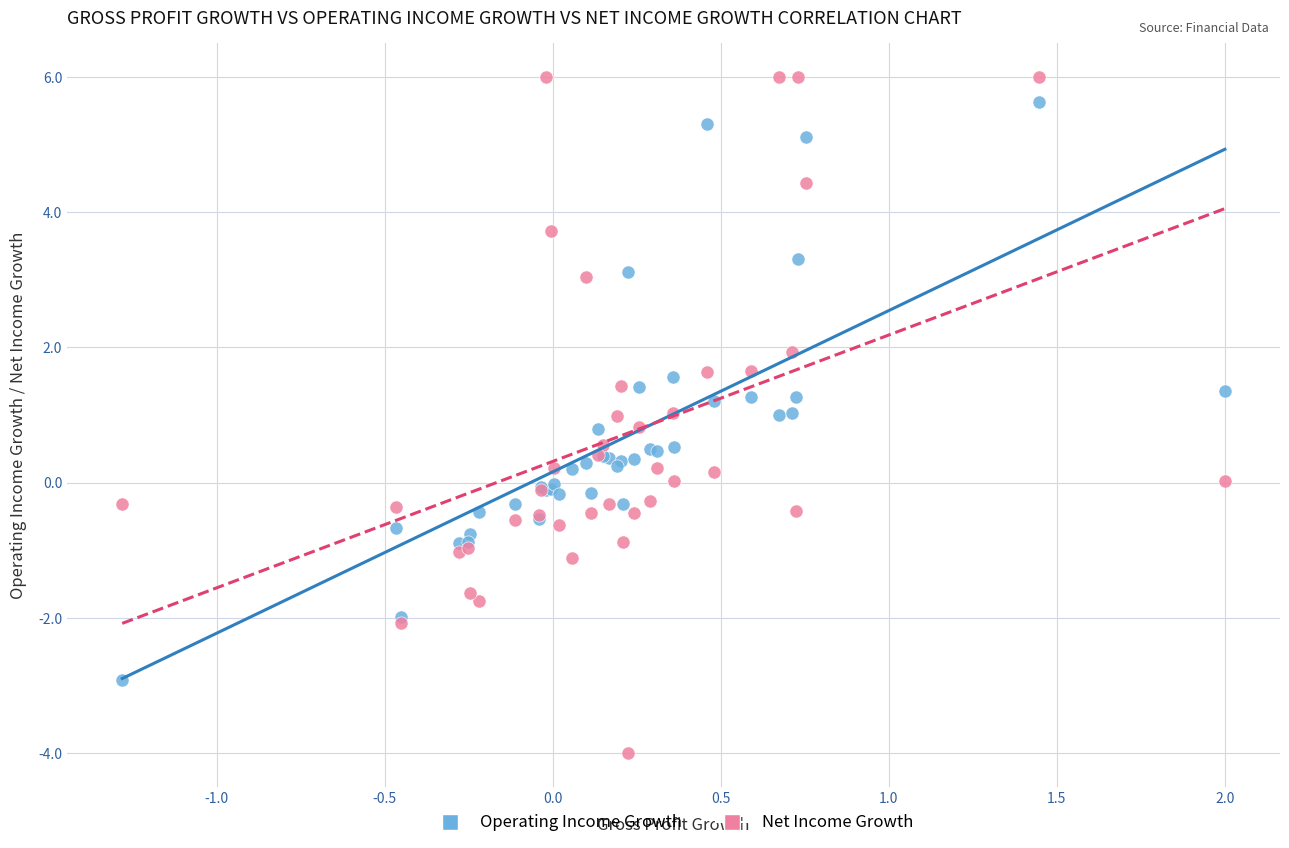

What is the X range (max minus min) for the scatter plot?

3.3